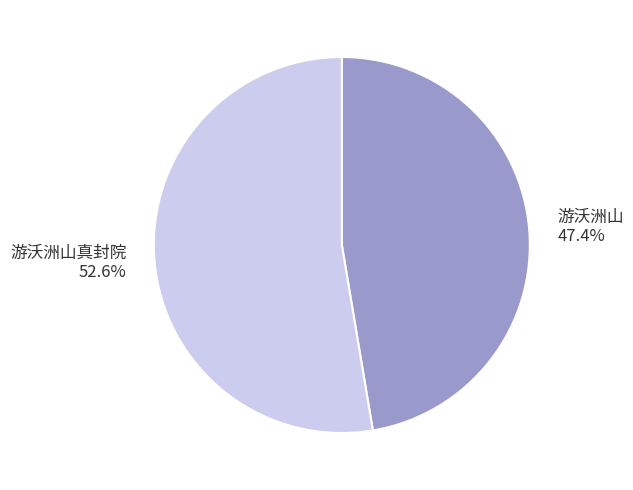

Between 游沃洲山真封院 and 游沃洲山, which is larger?

游沃洲山真封院